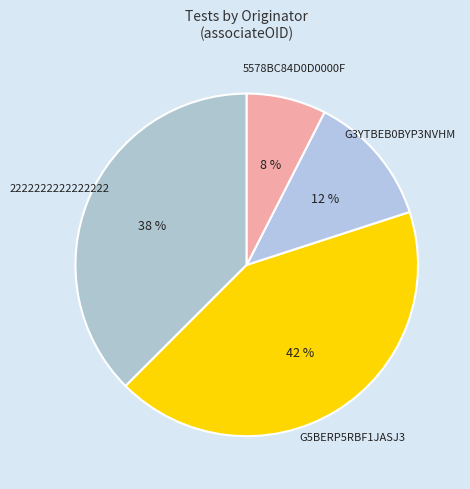

Rank the categories by value from highest to lowest.

G5BERP5RBF1JASJ3, 2222222222222222, G3YTBEB0BYP3NVHM, 5578BC84D0D0000F